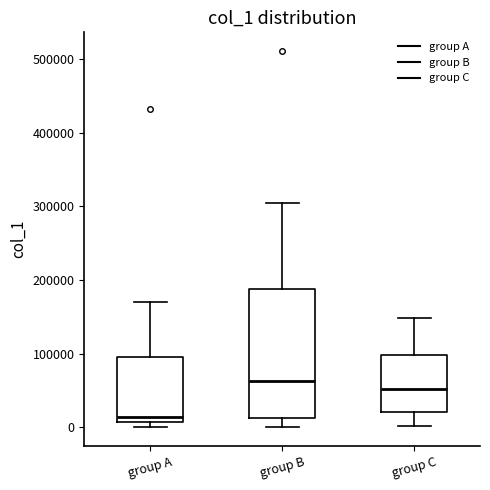

Reading left to right, transcribe this box plot: for each box, give where its median line is, the range the box spans, and where its two whiskers end, as read against the y-axis. The values are not printed on the chart, so give them approximately, as read against the axis.

group A: median 10000 (just above the box's lower edge), box 10000 to 100000, whiskers 0 to 170000
group B: median 60000, box 10000 to 190000, whiskers 0 to 310000
group C: median 50000, box 20000 to 100000, whiskers 0 to 150000